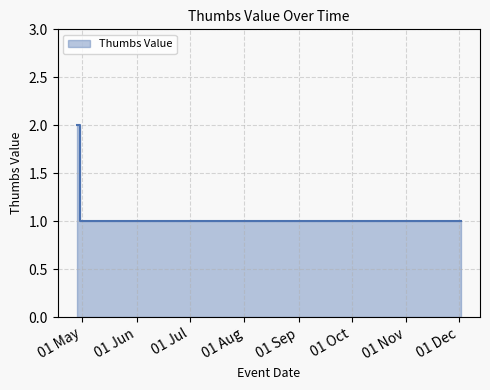

Reading left to right, extract all data points from this chart.

2	2	2	1	1	1	1